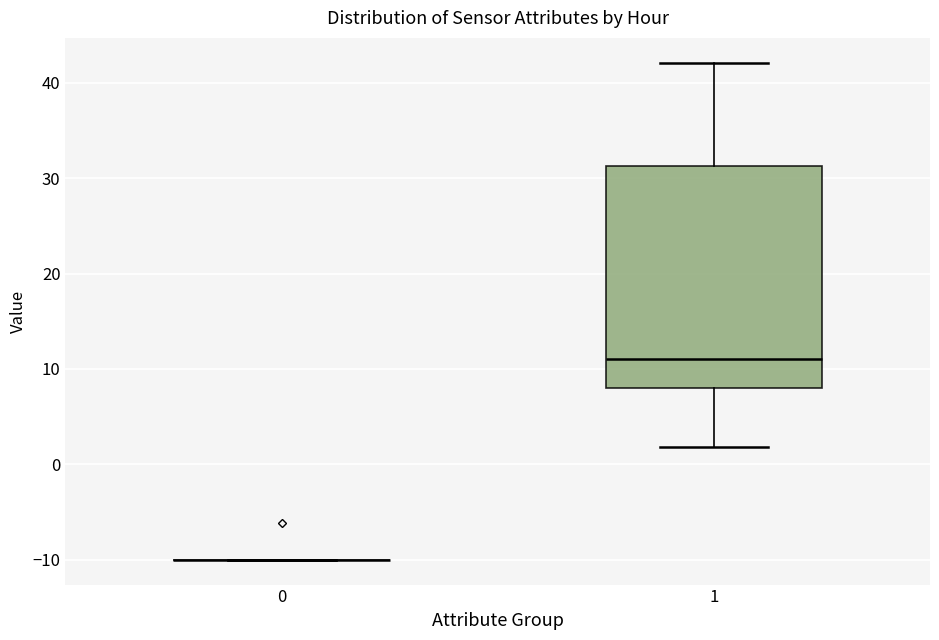

Reading left to right, read every box against the y-axis: the position of its median line, the range the box covers, and the ends of its whiskers. The values are not printed on the chart, so give them approximately, as read against the axis.

0: box collapsed to a line at -10, whiskers -10 to -10
1: median 11, box 8 to 31, whiskers 2 to 42